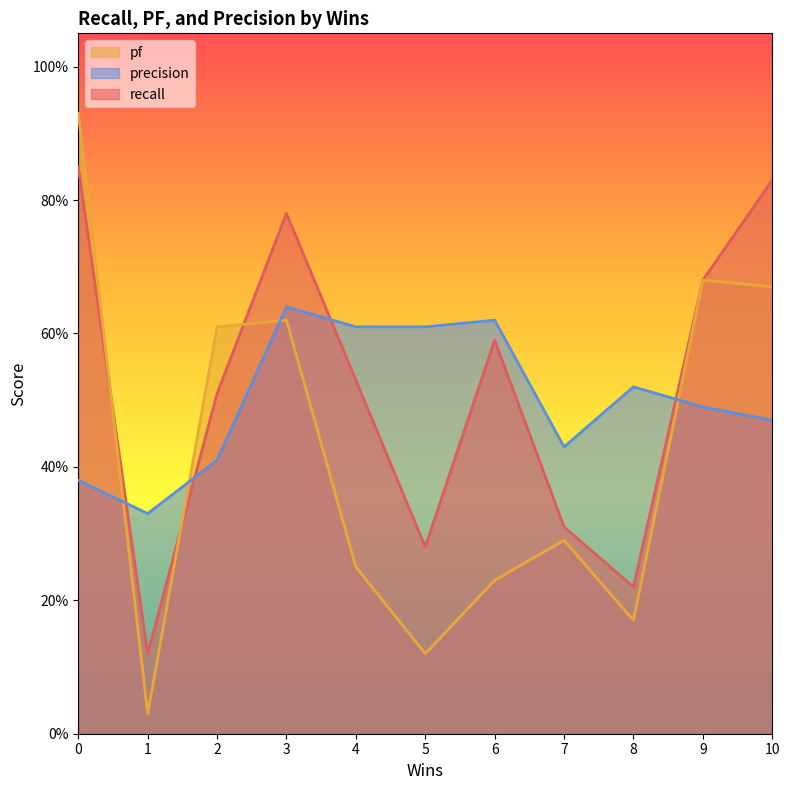

Between 6 and 7, which series saw the biggest shift?

recall